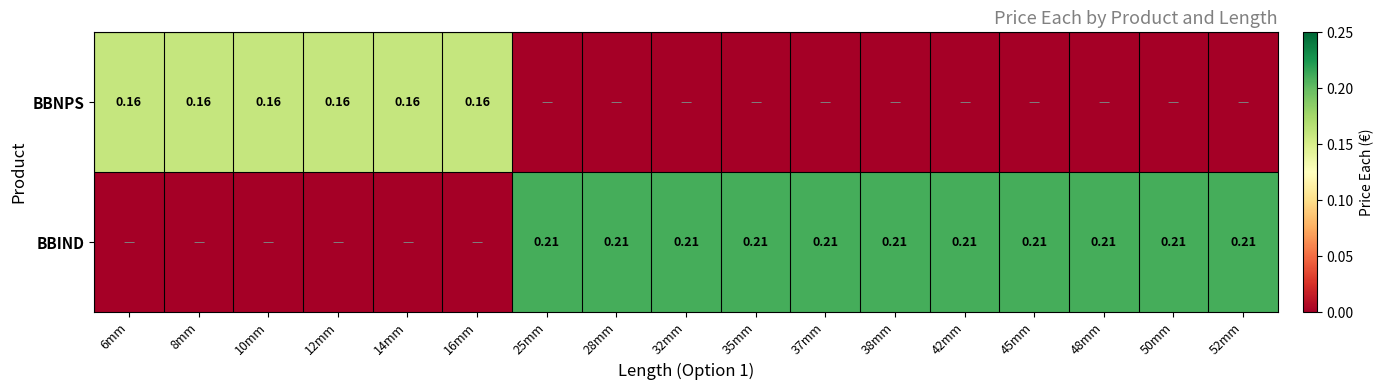

Count the number of data series in this chart.

2